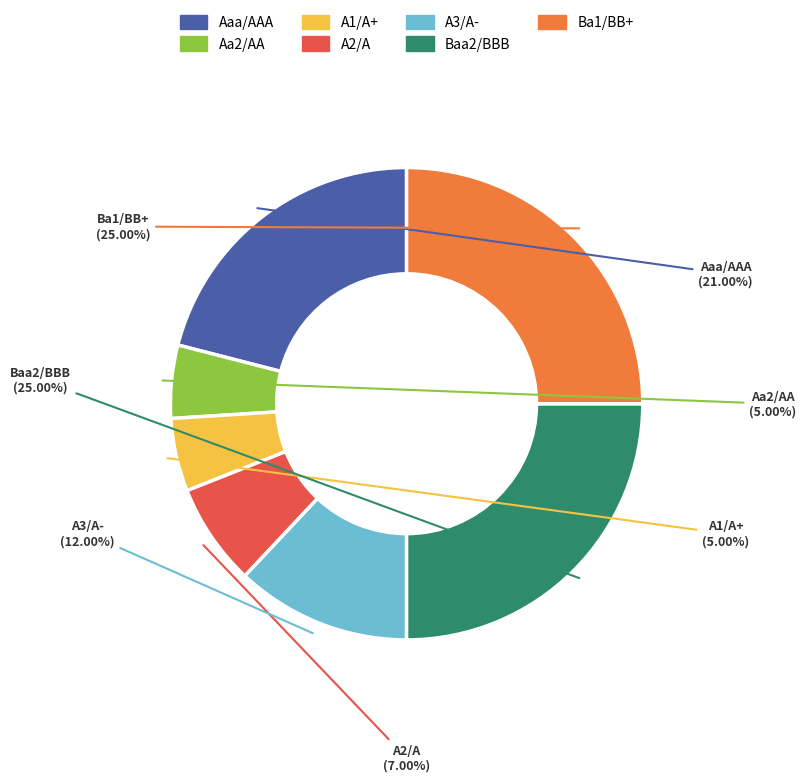

To the nearest percent, what is the difference between the largest and smallest slice percentages?

20%